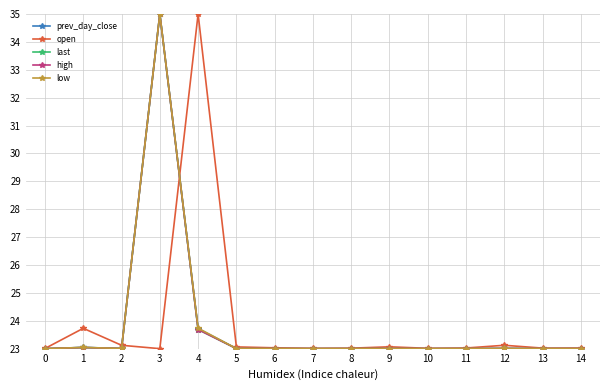

What is the value of the last point at the 3rd from the left?

23.0